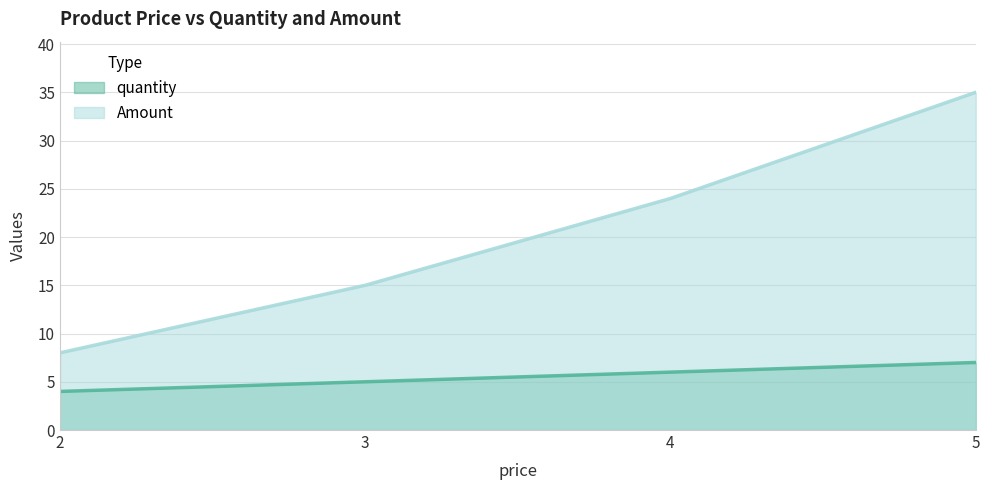

The value of Amount at 3 is 15. True or false?

True